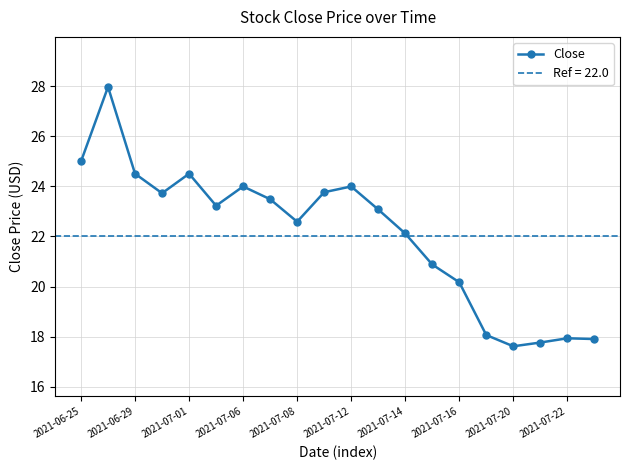

How many interior local peaks (higher than both neighbors) does the data have?

5